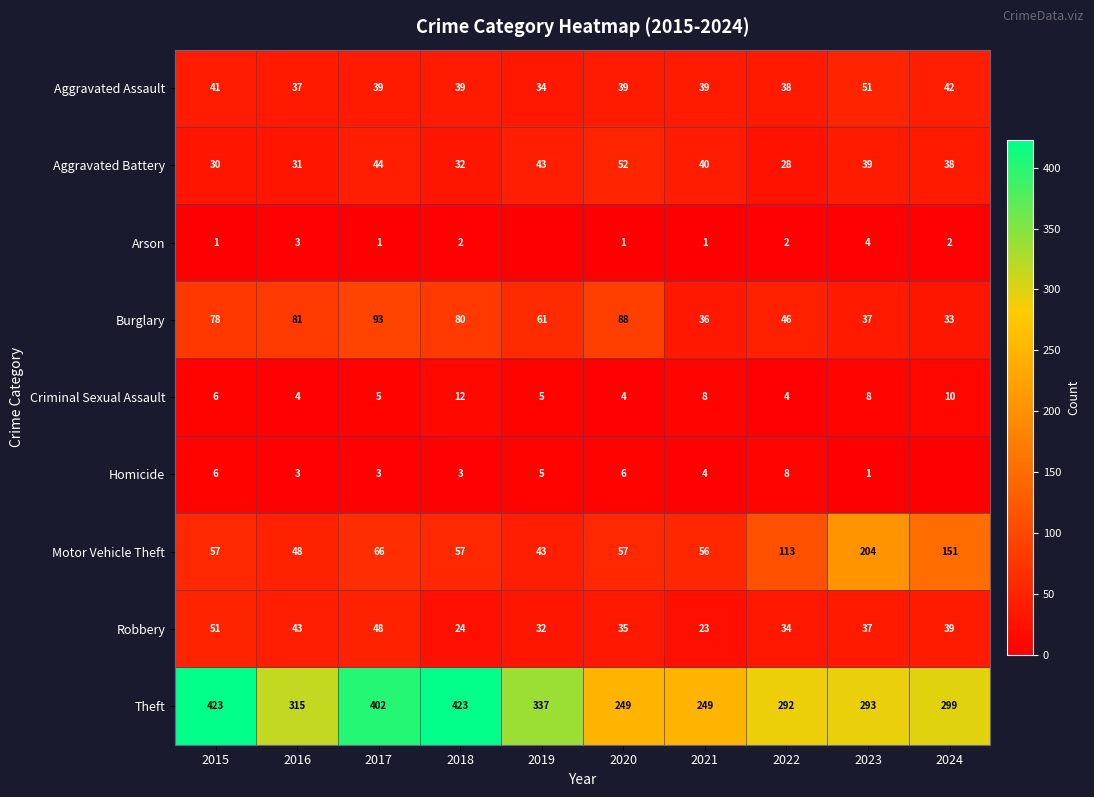

Where does the Robbery series first go above 37?

2015